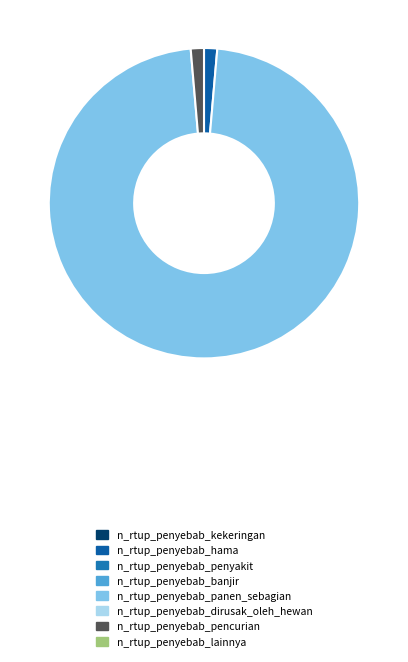

How many segments does this pie chart have?

3